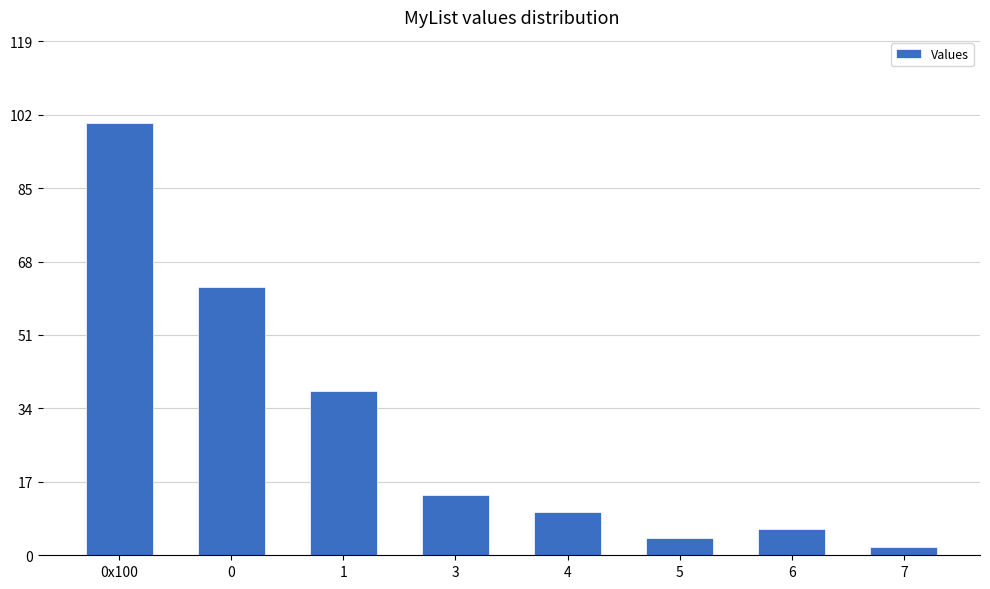

What is the smallest value displayed?

2